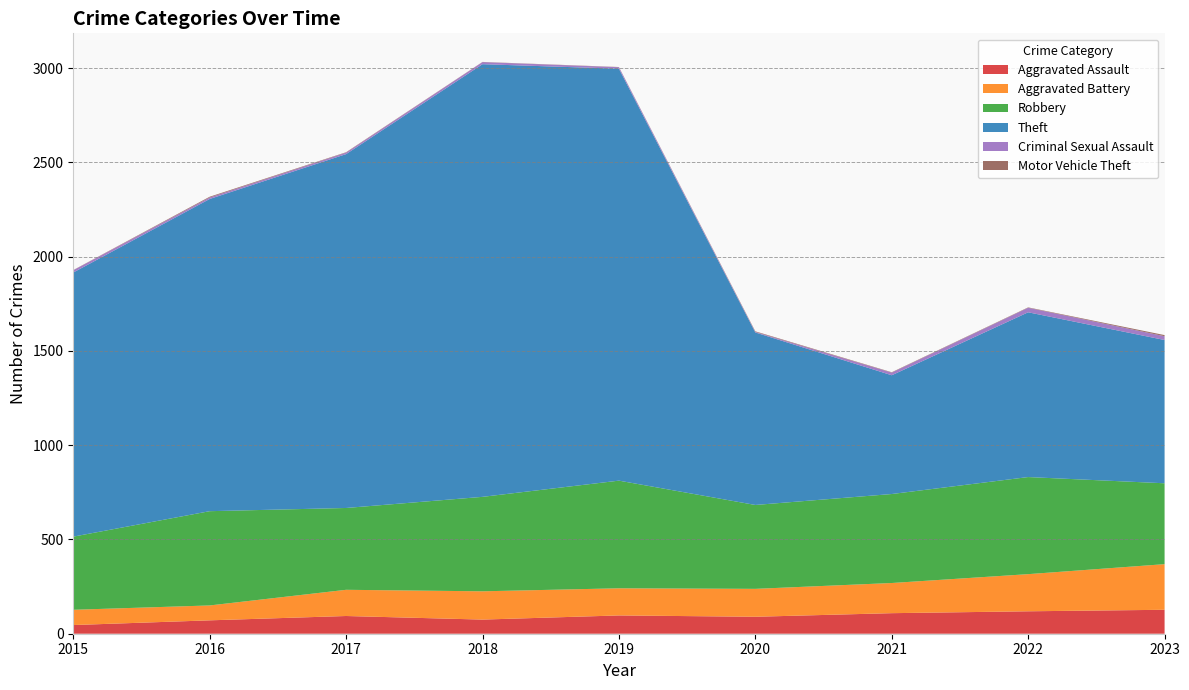

Reading right to left, extract all data points from this chart.

Aggravated Assault: 2023=127	2022=119	2021=109	2020=90	2019=97	2018=75	2017=94	2016=71	2015=46
Aggravated Battery: 2023=242	2022=197	2021=160	2020=148	2019=144	2018=150	2017=139	2016=79	2015=81
Robbery: 2023=429	2022=515	2021=472	2020=445	2019=571	2018=501	2017=434	2016=500	2015=388
Theft: 2023=760	2022=874	2021=630	2020=915	2019=2185	2018=2295	2017=1877	2016=1656	2015=1401
Criminal Sexual Assault: 2023=20	2022=24	2021=14	2020=3	2019=8	2018=11	2017=8	2016=8	2015=12
Motor Vehicle Theft: 2023=6	2022=2	2021=2	2020=3	2019=1	2018=1	2017=2	2016=4	2015=1